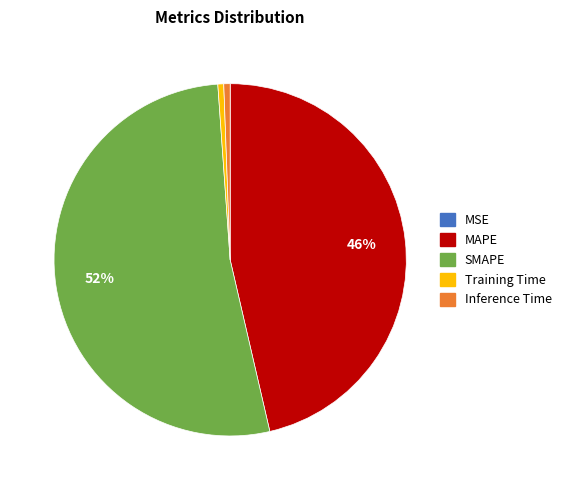

To the nearest percent, what is the difference between the largest and smallest slice percentages?

52%